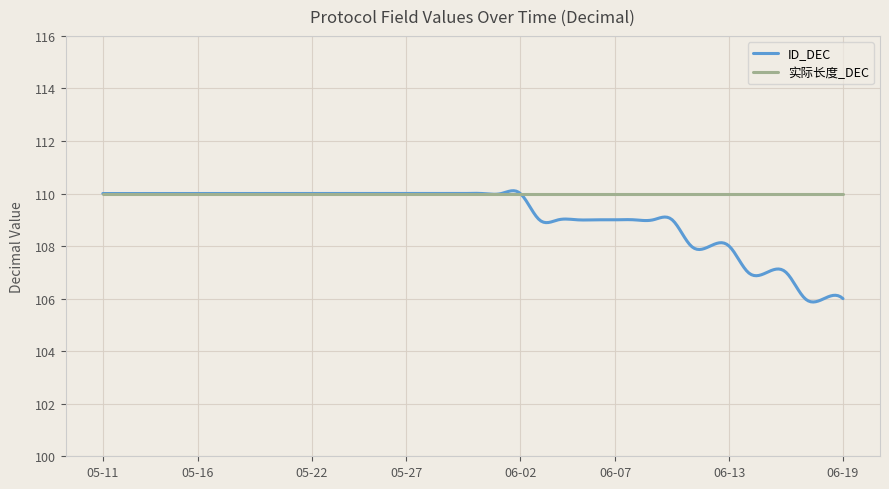

Which series has the largest range (max minus min)?

ID_DEC